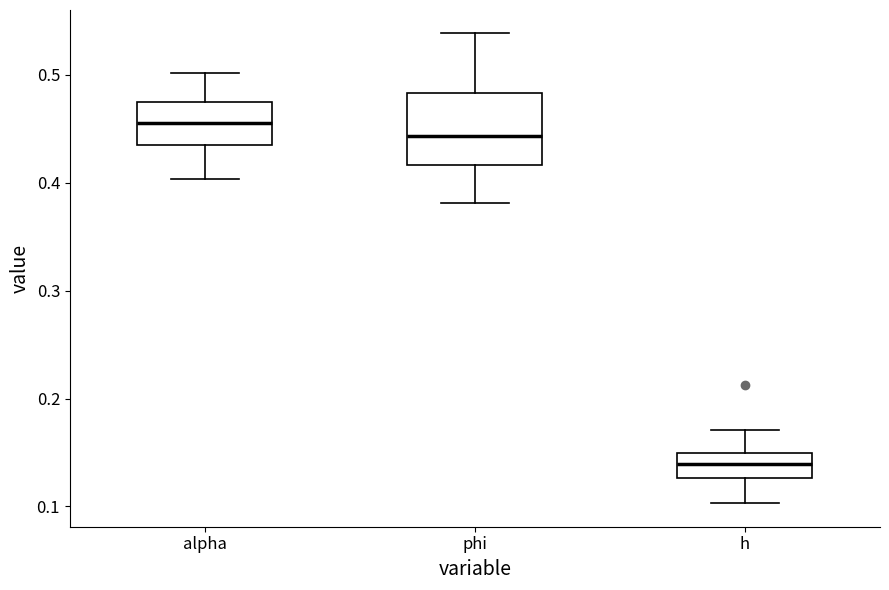

Reading left to right, read every box against the y-axis: the position of its median line, the range the box covers, and the ends of its whiskers. The values are not printed on the chart, so give them approximately, as read against the axis.

alpha: median 0.46, box 0.43 to 0.47, whiskers 0.40 to 0.50
phi: median 0.44, box 0.42 to 0.48, whiskers 0.38 to 0.54
h: median 0.14, box 0.13 to 0.15, whiskers 0.10 to 0.17